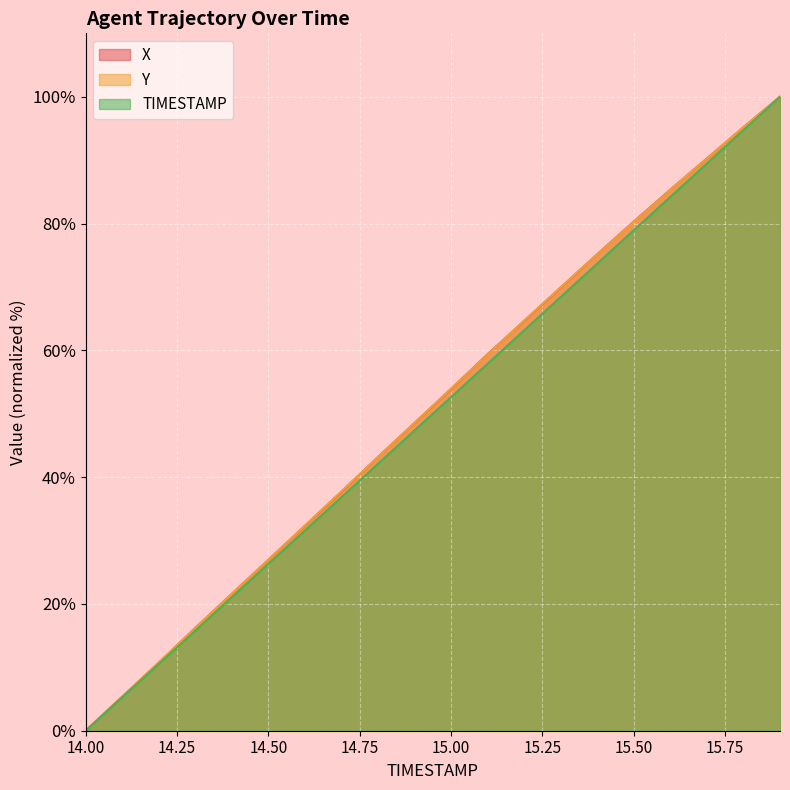

Rank the categories by Y value from highest to lowest.

15.9, 15.8, 15.7, 15.6, 15.5, 15.4, 15.3, 15.2, 15.1, 15.0, 14.9, 14.8, 14.7, 14.6, 14.5, 14.4, 14.3, 14.2, 14.1, 14.0